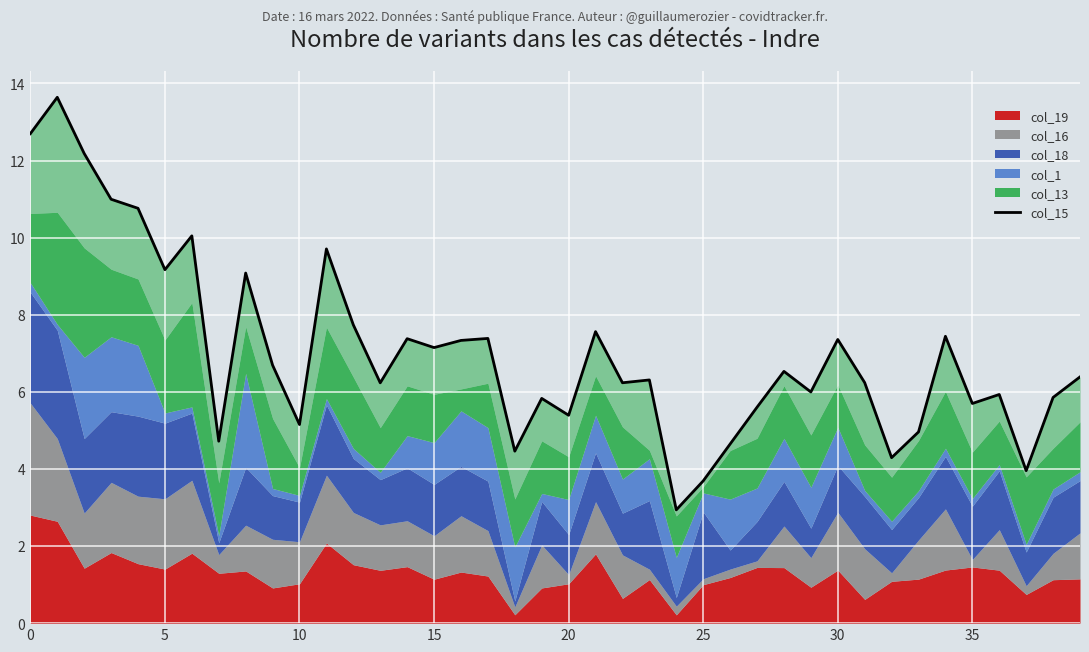

Approximately how many times larger is the value at 8 compared to 24?

3.1